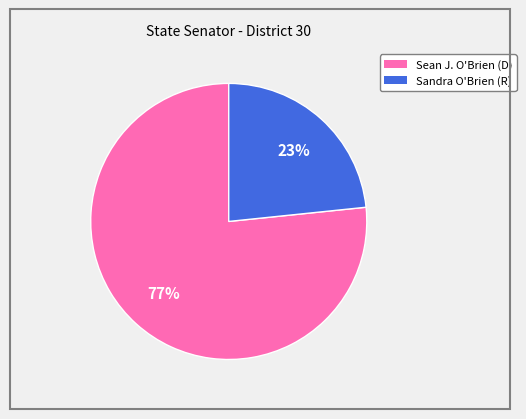

Count the number of slices in the pie.

2